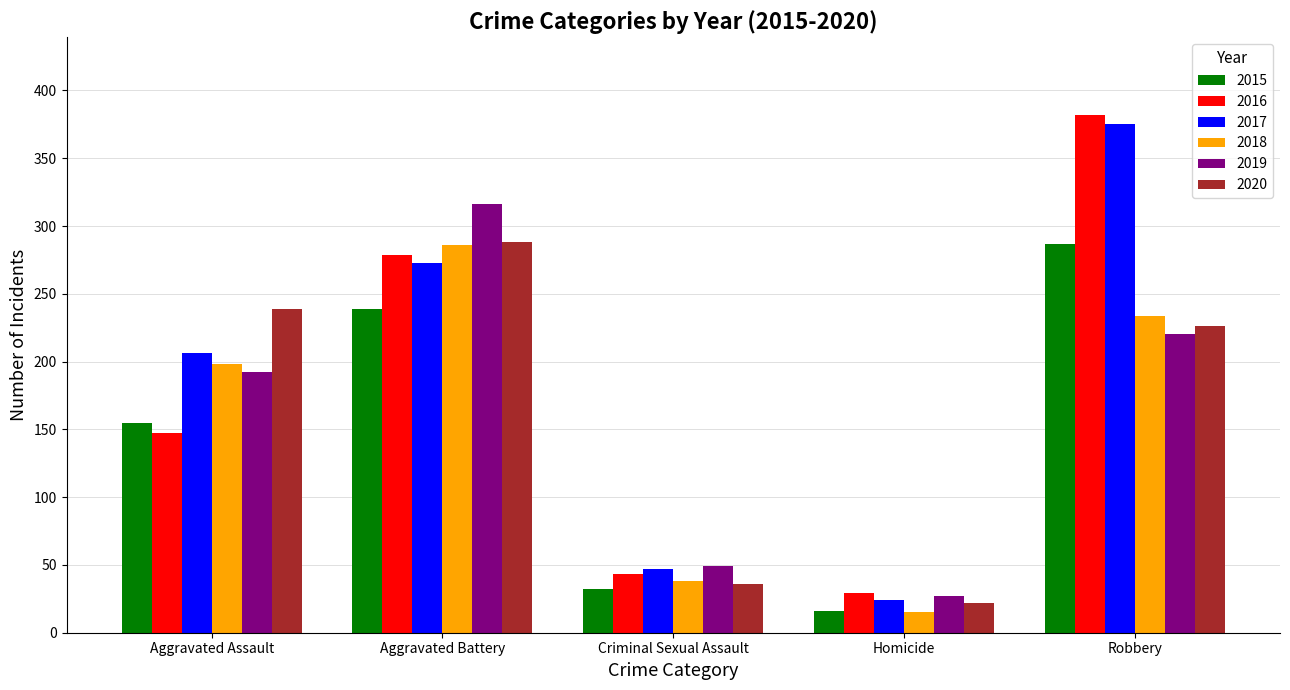

Does the chart contain any negative values?

No